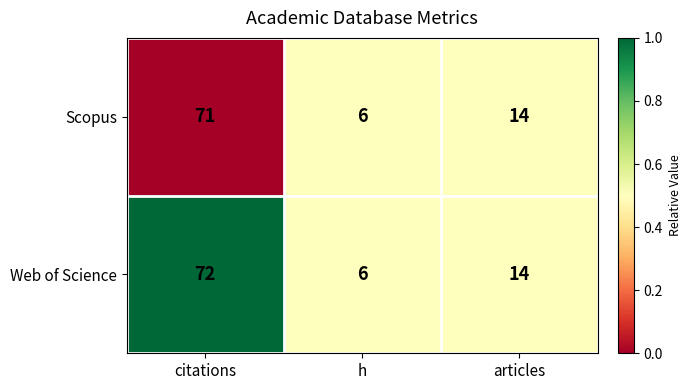

Which series has the largest range (max minus min)?

Web of Science